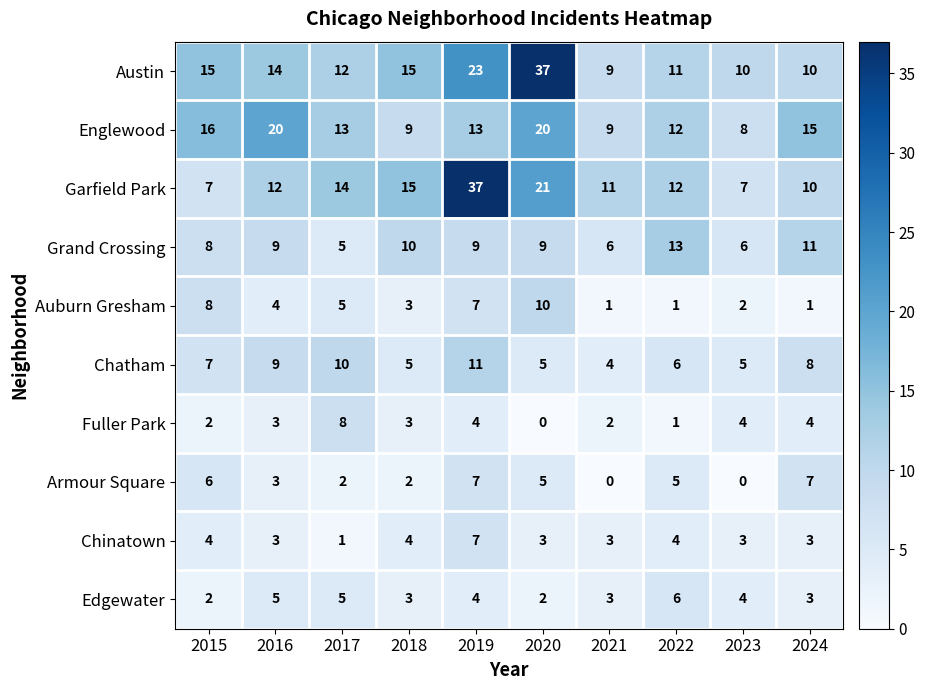

How many series are shown in this chart?

10